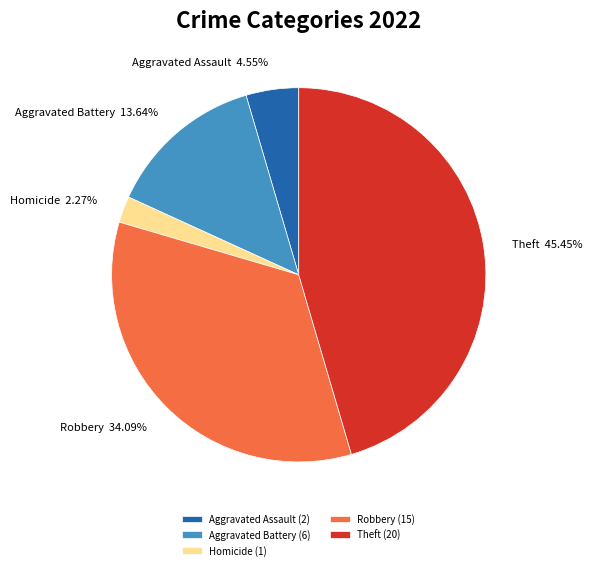

True or false: Aggravated Battery accounts for 14% of the total.

True